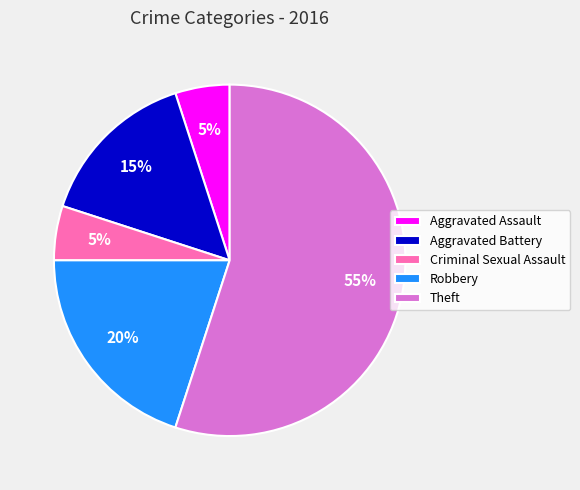

To the nearest percent, what portion does Criminal Sexual Assault represent?

5%